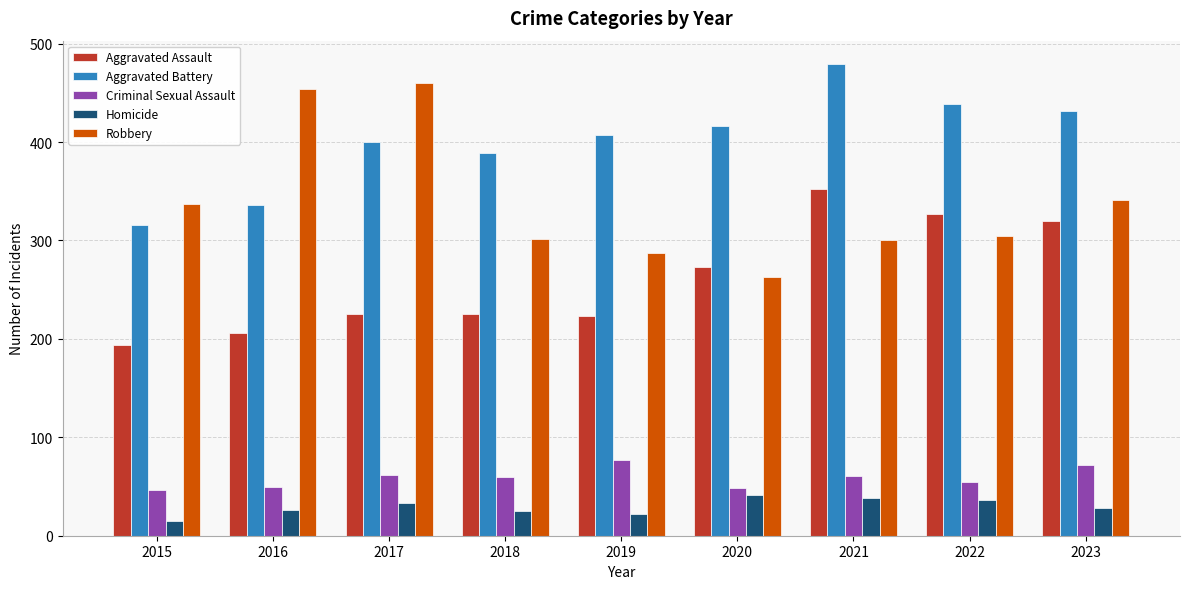

What is the average value of the Homicide series?

29